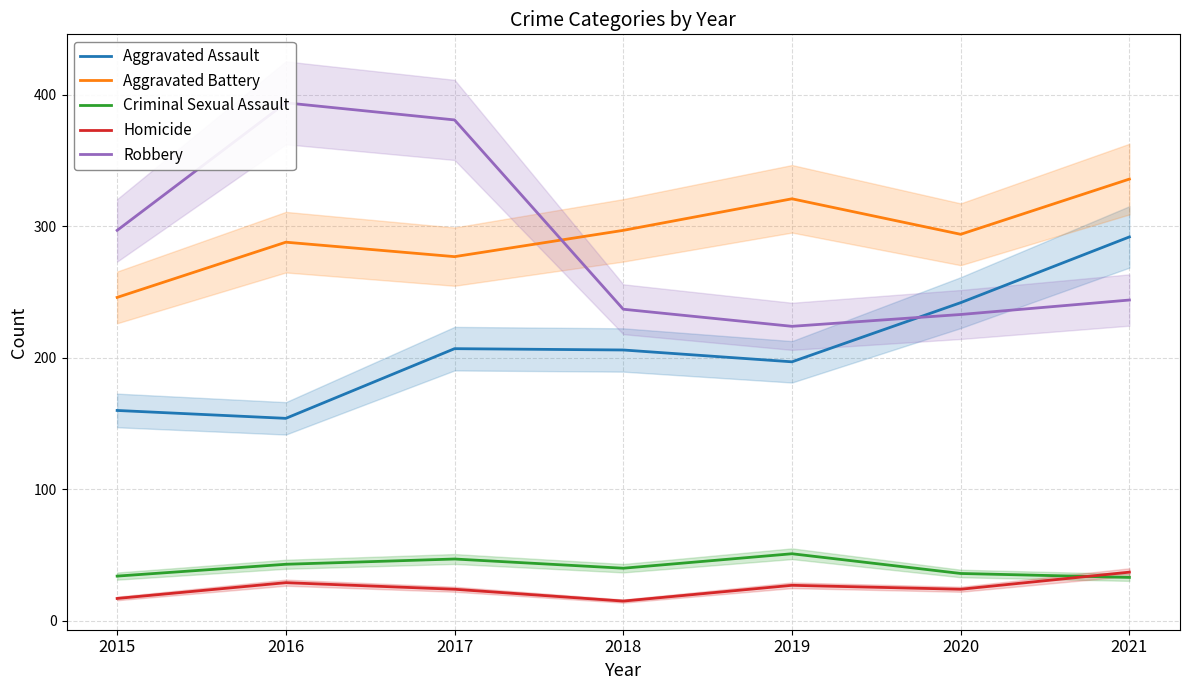

Reading left to right, transcribe all the data shown in this chart.

Aggravated Assault: 2015=160	2016=154	2017=207	2018=206	2019=197	2020=242	2021=292
Aggravated Battery: 2015=246	2016=288	2017=277	2018=297	2019=321	2020=294	2021=336
Criminal Sexual Assault: 2015=34	2016=43	2017=47	2018=40	2019=51	2020=36	2021=33
Homicide: 2015=17	2016=29	2017=24	2018=15	2019=27	2020=24	2021=37
Robbery: 2015=297	2016=394	2017=381	2018=237	2019=224	2020=233	2021=244